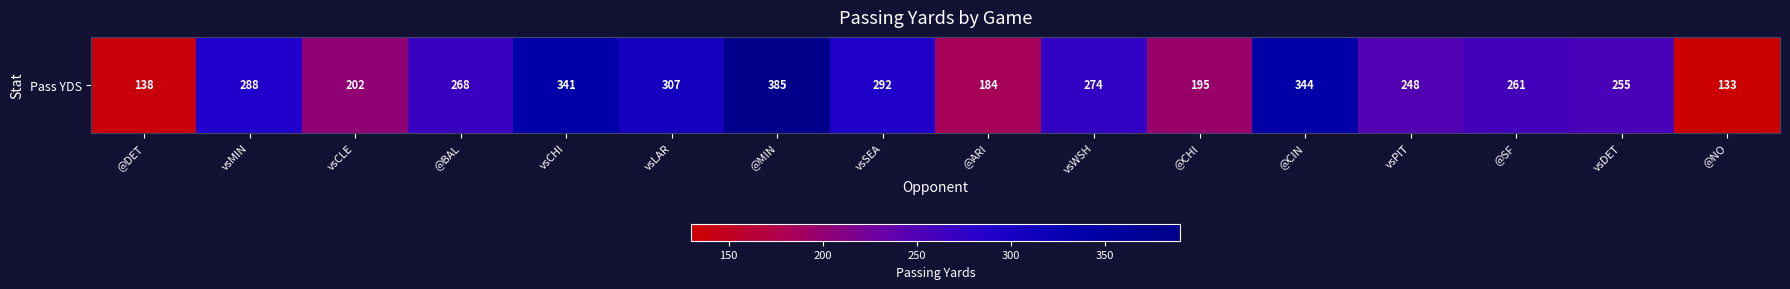

What is the greatest value displayed?

385